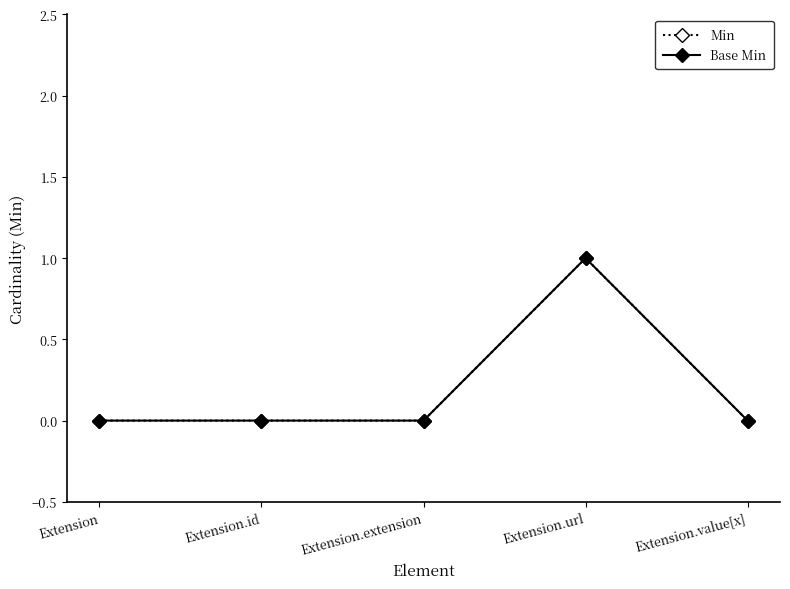

Reading left to right, extract all data points from this chart.

Min: Extension=0	Extension.id=0	Extension.extension=0	Extension.url=1	Extension.value[x]=0
Base Min: Extension=0	Extension.id=0	Extension.extension=0	Extension.url=1	Extension.value[x]=0